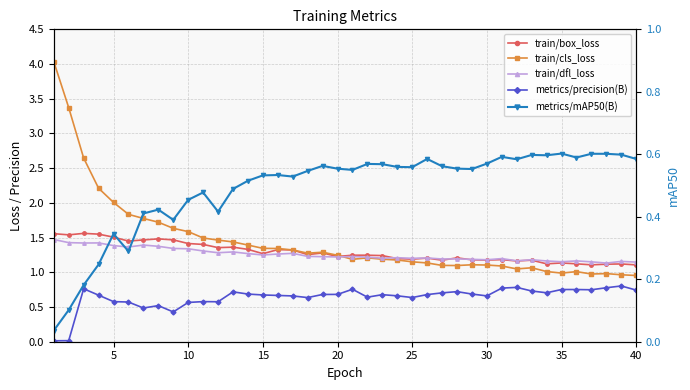

What value does the metrics/mAP50(B) series have at 25?

0.6